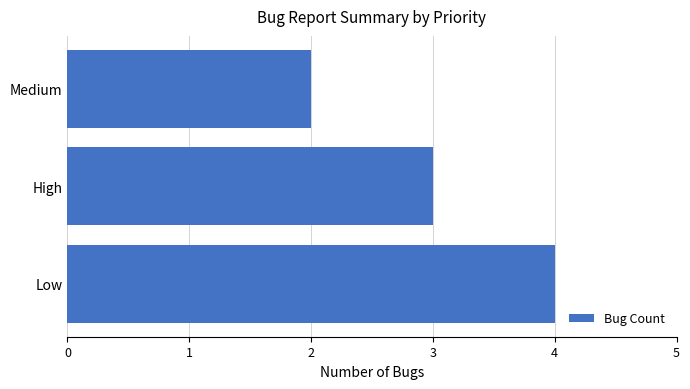

Count the number of data series in this chart.

1